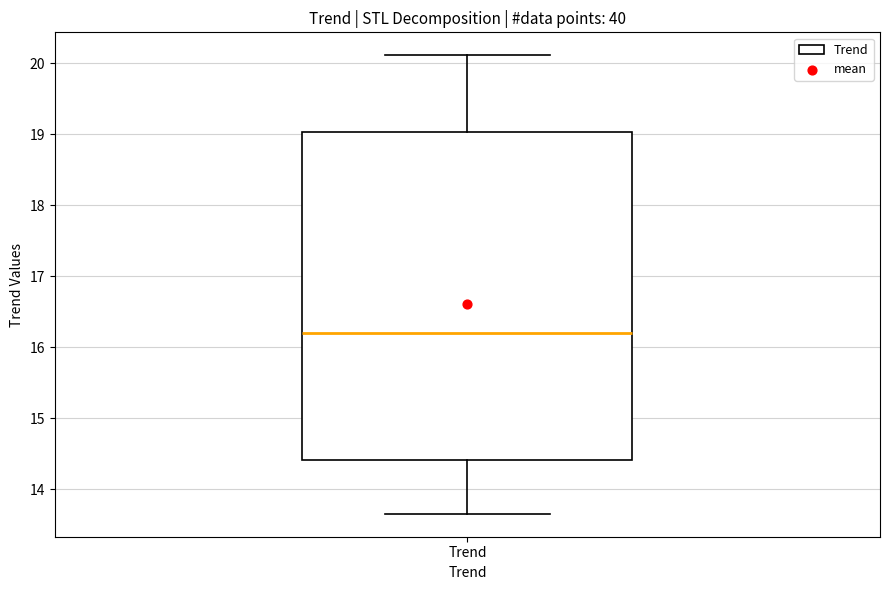

Transcribe this box plot: give where the median line is, the range the box spans, and where the two whiskers end, as read against the y-axis. The values are not printed on the chart, so give them approximately, as read against the axis.

median 16.2, box 14.4 to 19.0, whiskers 13.7 to 20.1